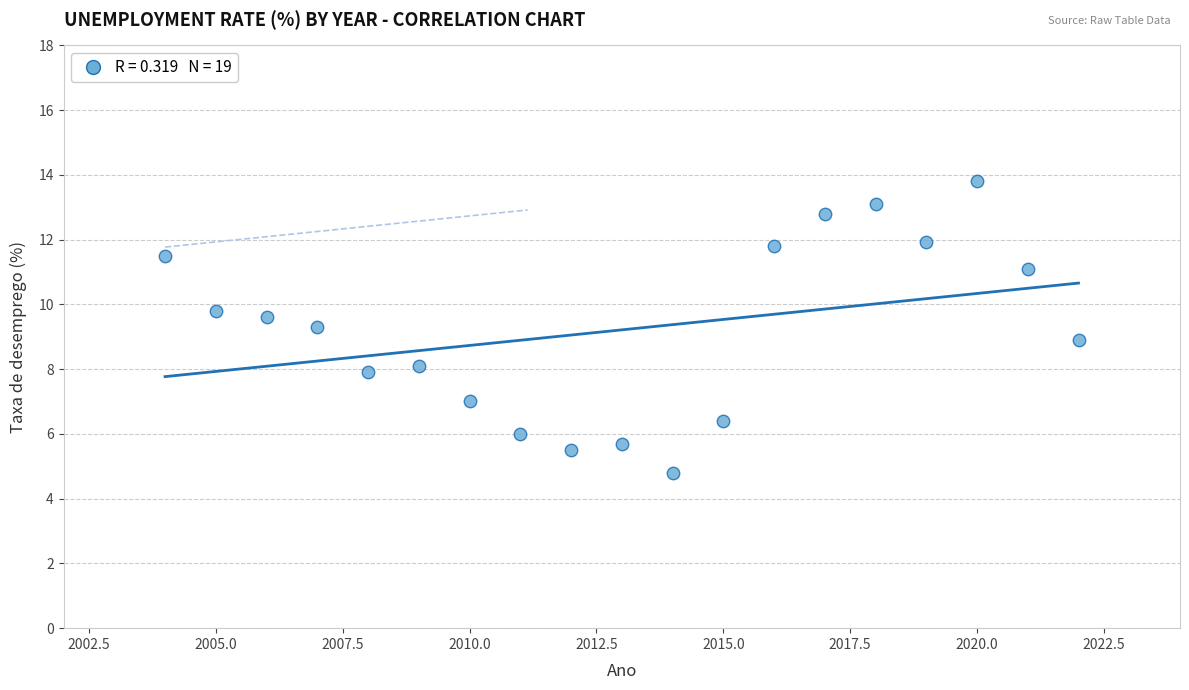

What is the range of Y values (max minus min)?

9.0